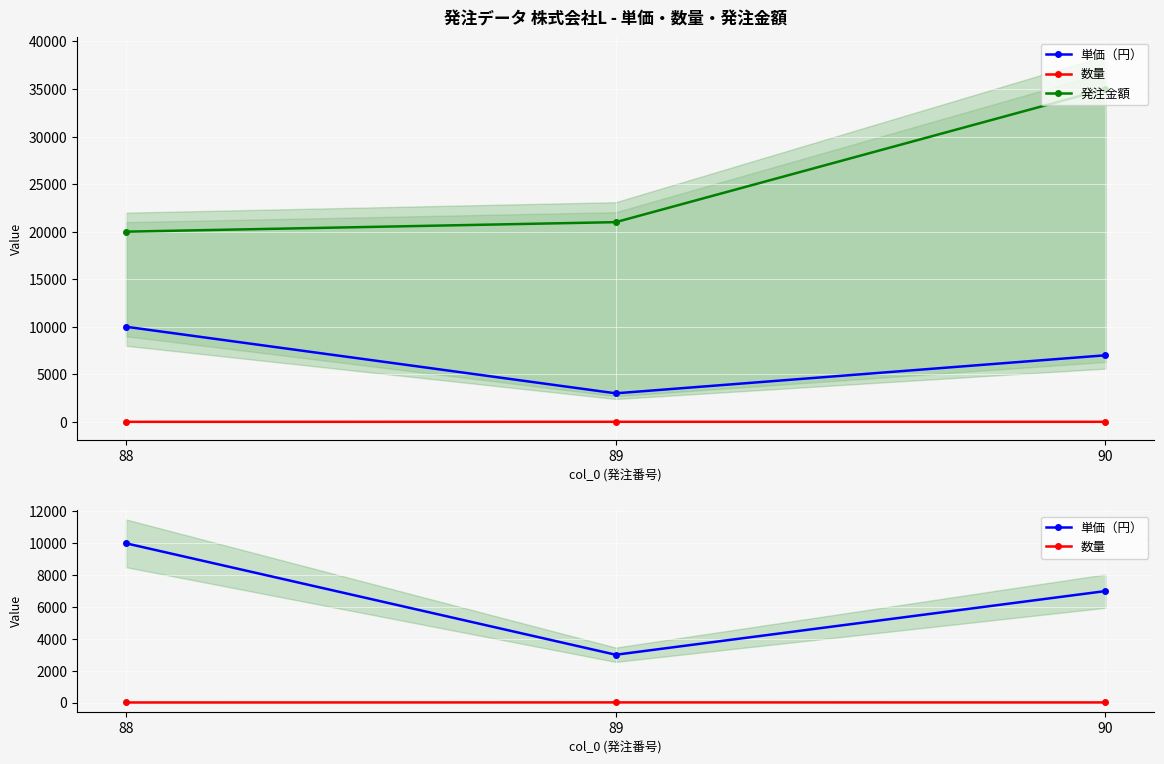

Is this an area chart (filled region under the line)?

No